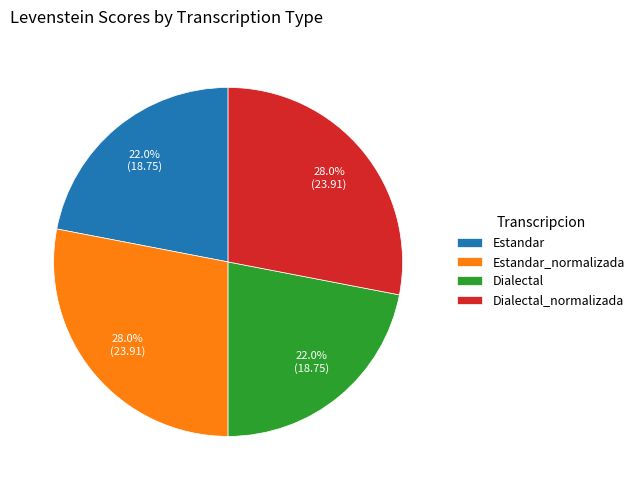

Is it true that Estandar_normalizada is 28% of the pie?

True